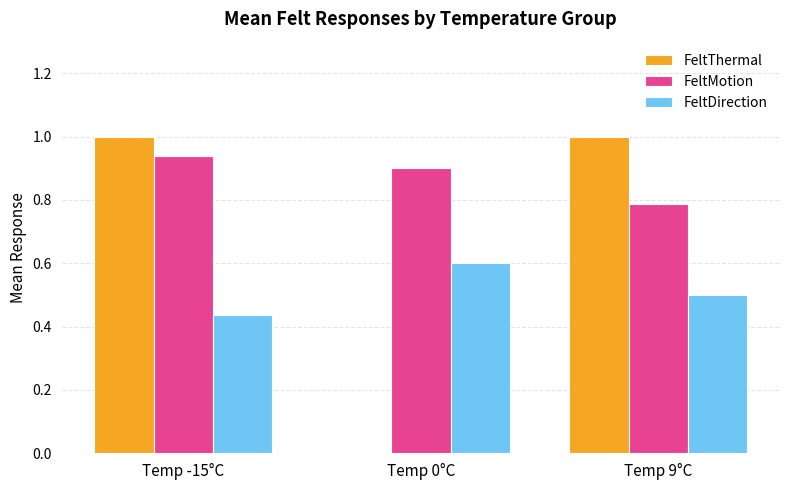

Is it true that FeltThermal equals 0.7 at Temp 0°C?

False